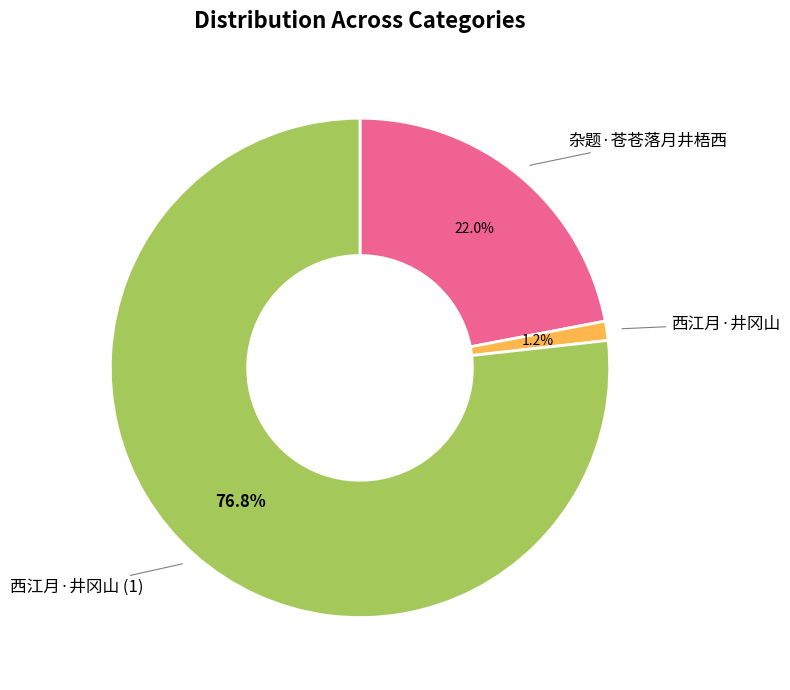

Does any single category account for the majority?

Yes